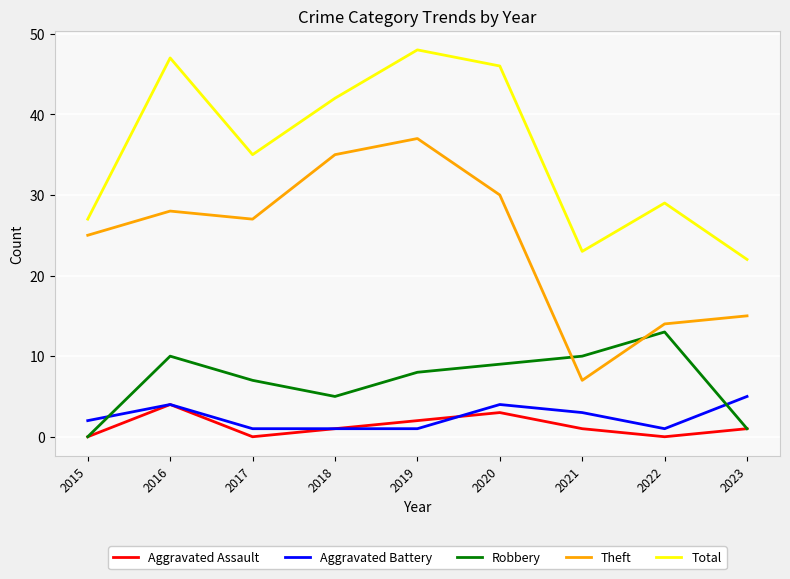

At how many categories does at least one series exceed 10?

9